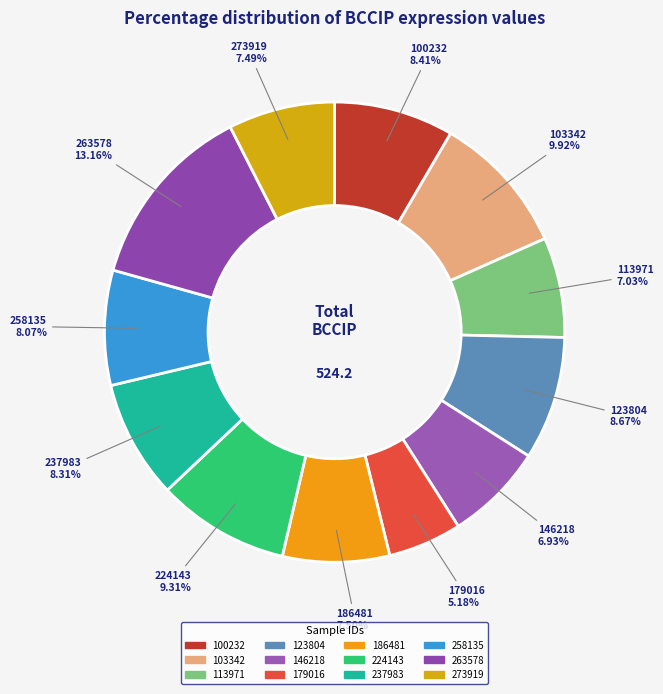

Approximately how many times larger is the value at 100232 compared to 263578?

0.6